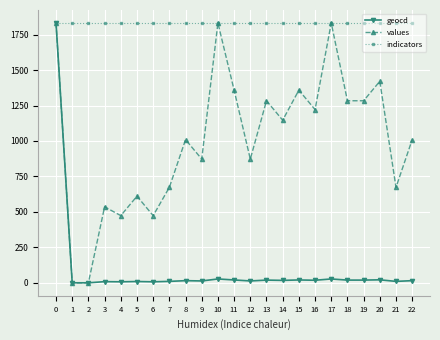

Is this an area chart (filled region under the line)?

No